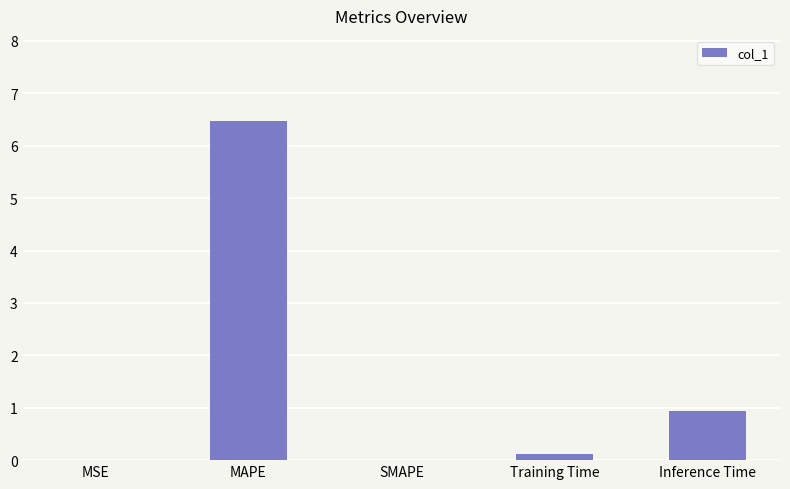

At which label is the value closest to 3?

Inference Time